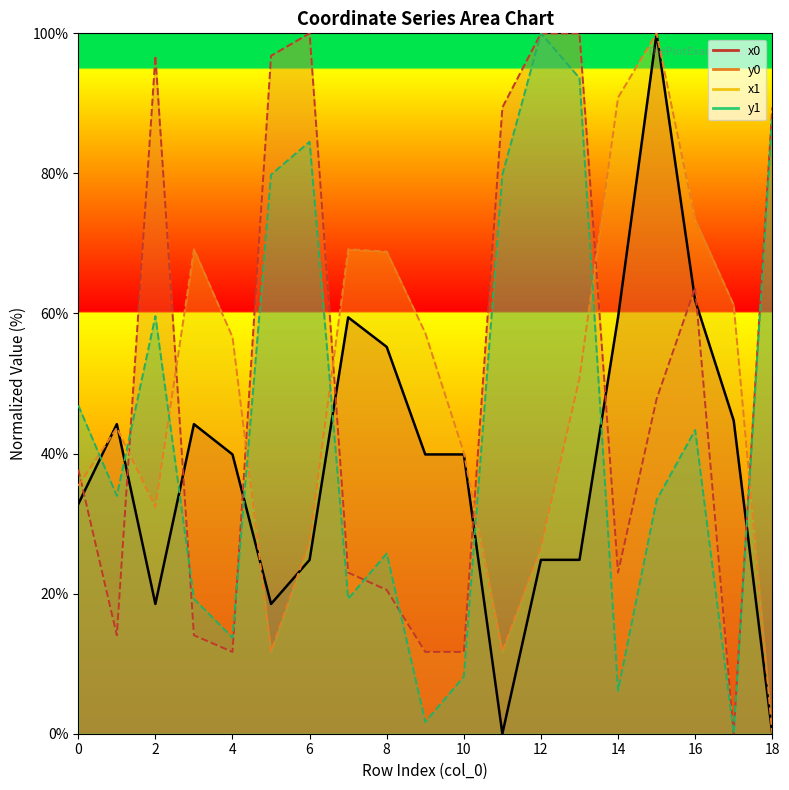

Reading left to right, list all the values displayed in this chart.

x0: 0=32.8	1=44.2	2=18.5	3=44.2	4=39.9	5=18.5	6=24.8	7=59.5	8=55.2	9=39.9	10=39.9	11=0.0	12=24.8	13=24.8	14=59.5	15=100.0	16=61.9	17=44.7	18=0.0
y0: 0=37.7	1=14.1	2=96.8	3=14.1	4=11.7	5=96.8	6=100.0	7=23.0	8=20.5	9=11.7	10=11.7	11=89.4	12=100.0	13=100.0	14=23.0	15=47.8	16=63.7	17=0.0	18=89.4
x1: 0=35.4	1=43.7	2=32.4	3=69.2	4=56.6	5=11.7	6=27.5	7=69.2	8=68.8	9=57.2	10=40.1	11=11.7	12=26.7	13=50.8	14=90.8	15=100.0	16=73.4	17=61.2	18=0.0
y1: 0=46.9	1=34.0	2=59.6	3=19.3	4=13.7	5=79.8	6=84.5	7=19.3	8=25.7	9=1.7	10=8.1	11=79.8	12=100.0	13=93.6	14=6.1	15=33.4	16=43.4	17=0.0	18=88.3